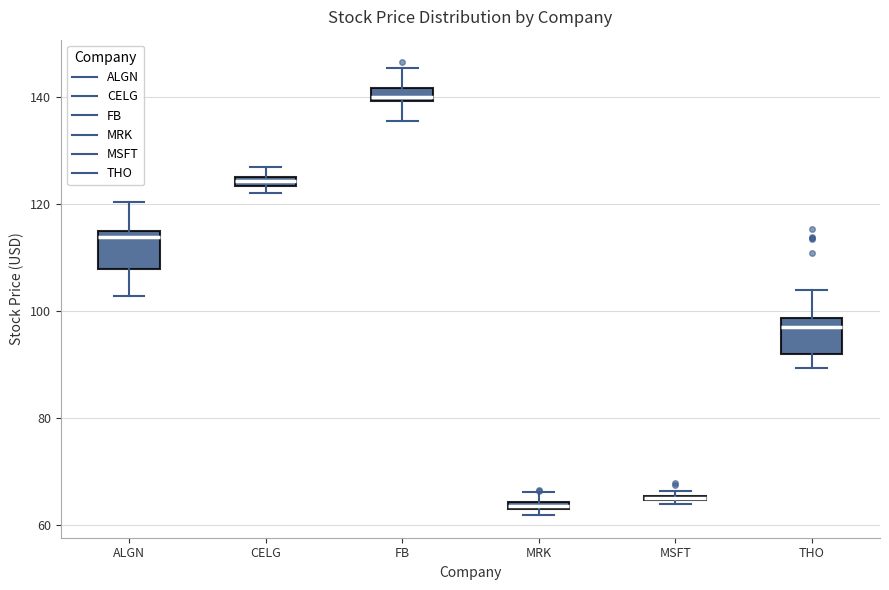

Where does the lower whisker of the box for FB end on the y-axis? The values are not printed on the chart, so give them approximately, as read against the axis.

136